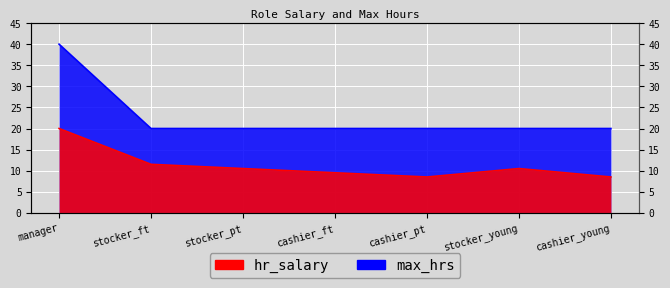

What is the label of the 6th point from the right?

stocker_ft